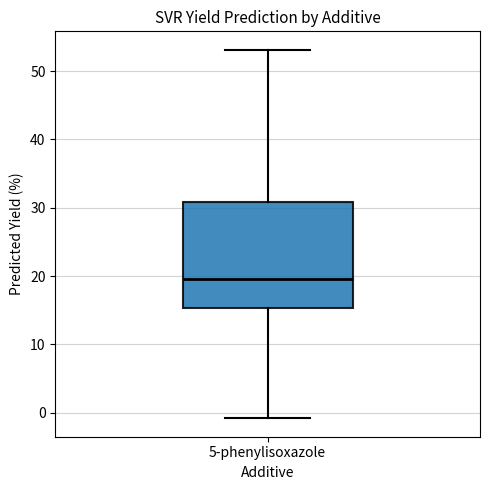

Transcribe this box plot: give where the median line is, the range the box spans, and where the two whiskers end, as read against the y-axis. The values are not printed on the chart, so give them approximately, as read against the axis.

median 20, box 15 to 31, whiskers -1 to 53